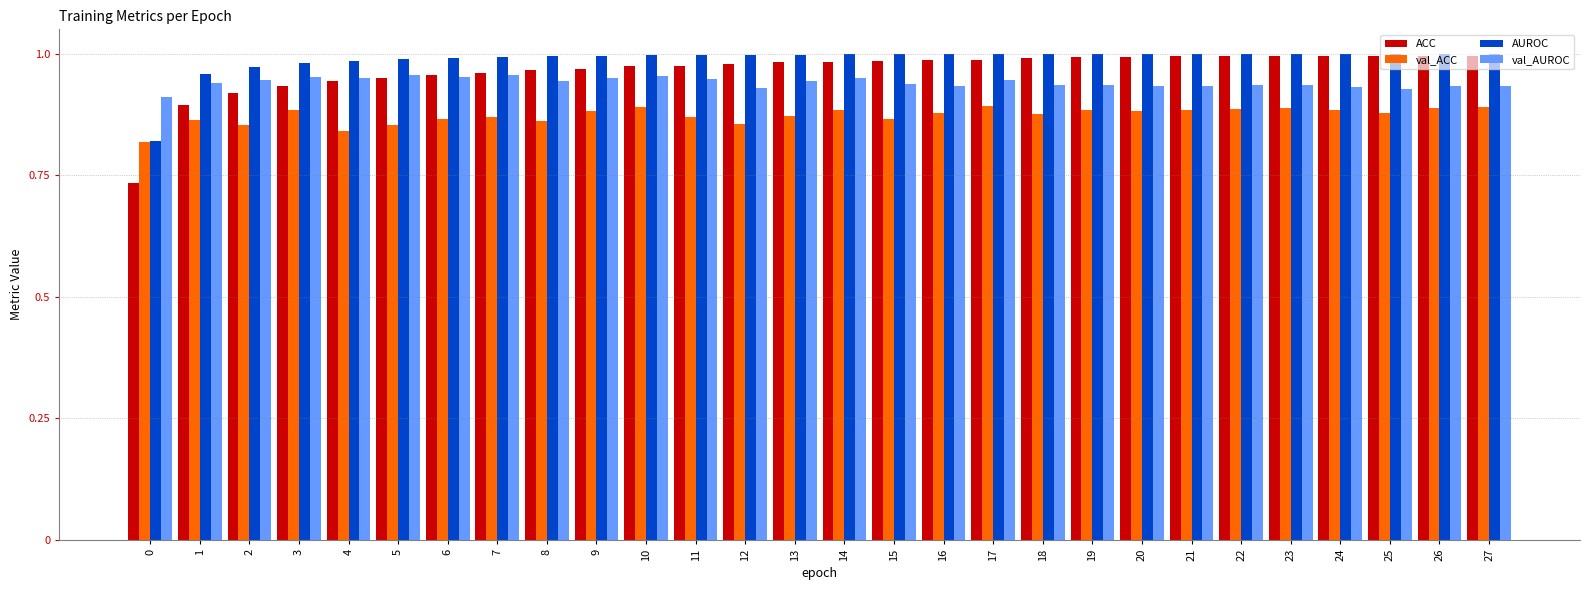

What are all the series names shown in the legend?

ACC, val_ACC, AUROC, val_AUROC